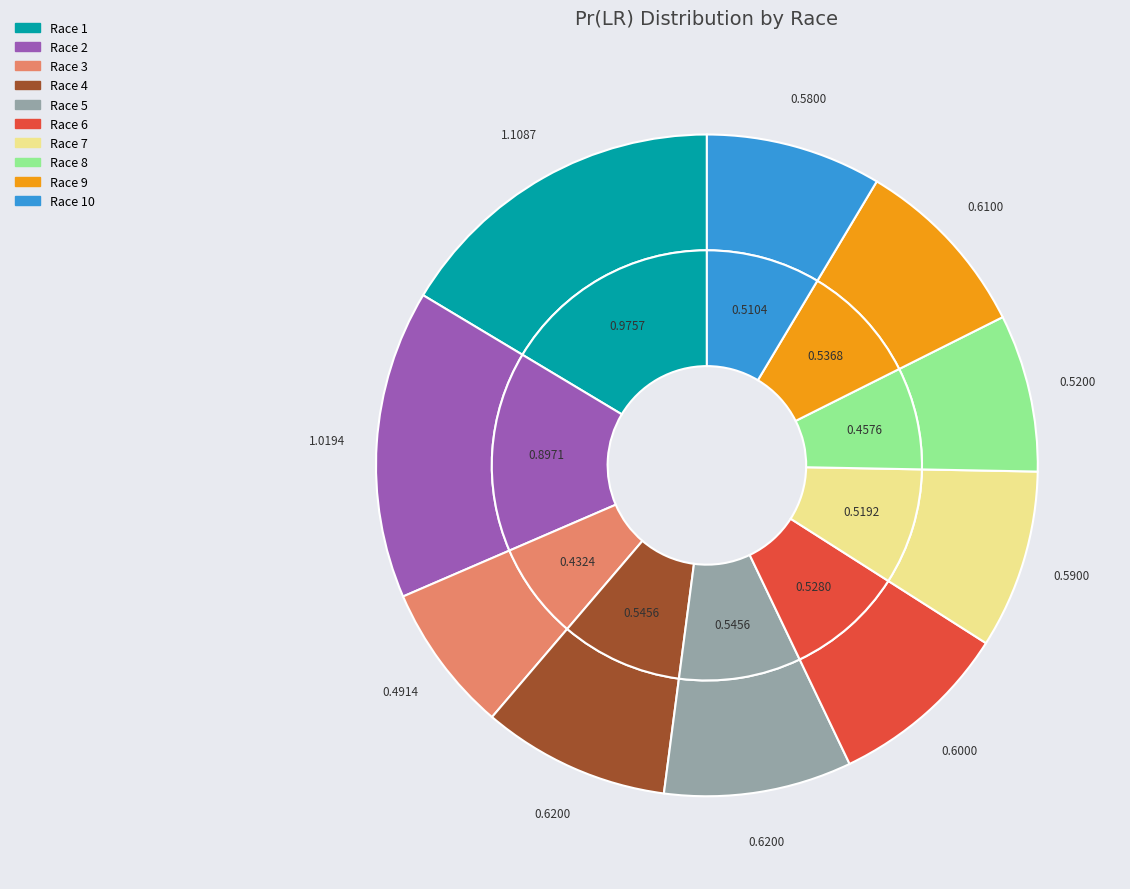

Does any single category account for the majority?

No